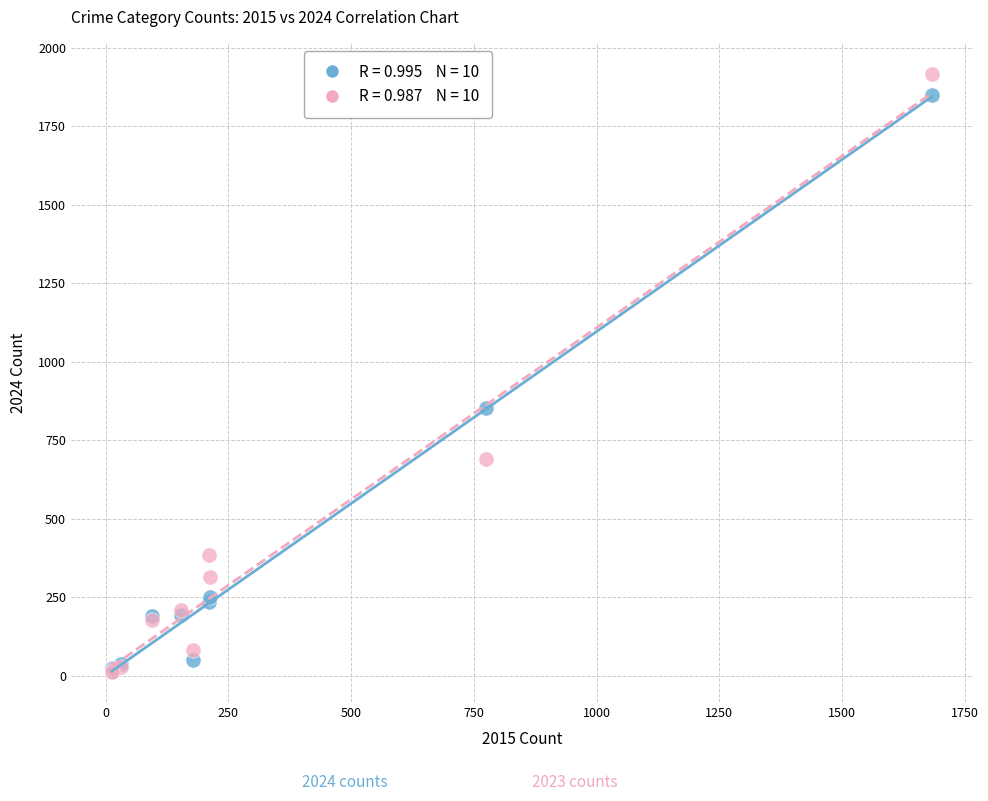

Across all series, what Y value is closest to 965?

852